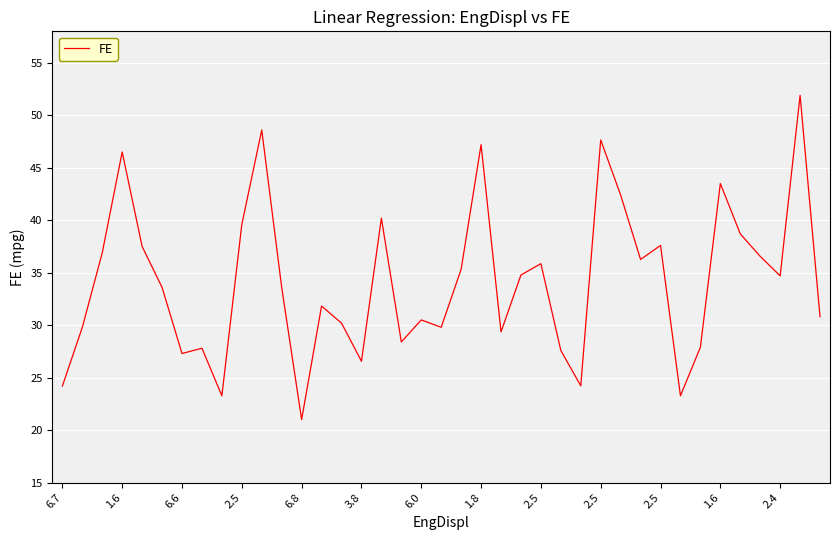

What is the greatest value displayed?

51.9